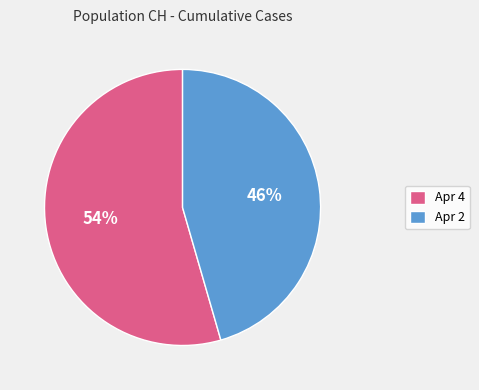

Combined, do Apr 2 and Apr 4 account for over 50%?

Yes